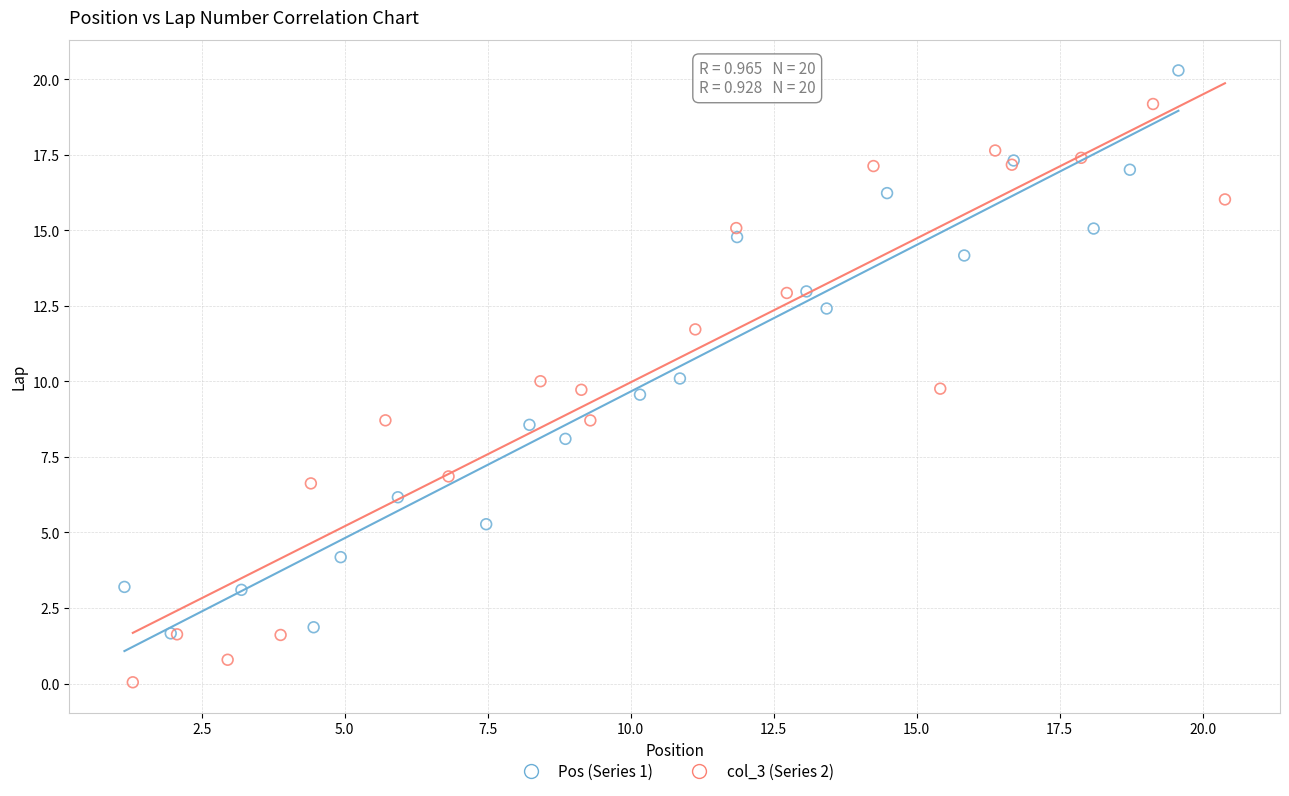

Which series contains the highest Y value?

Pos (Series 1)